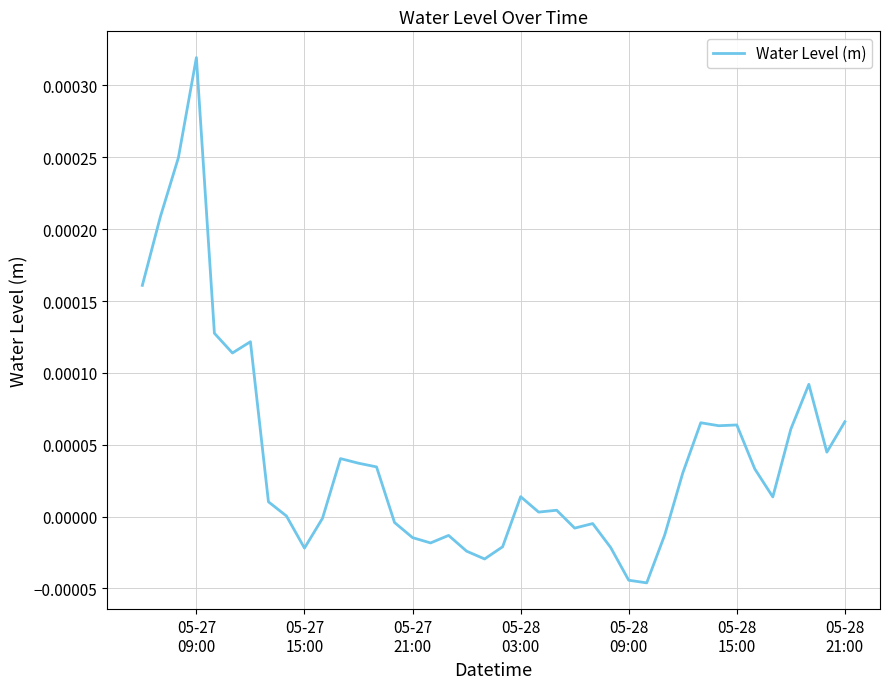

How many lines are shown in the chart?

1